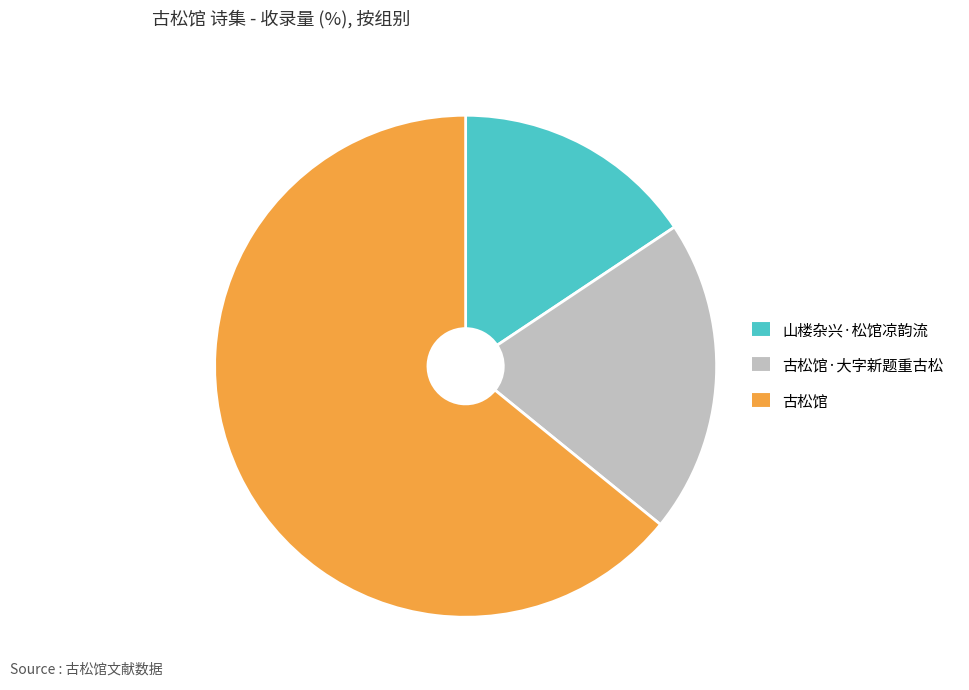

Is there a majority slice in this chart?

Yes